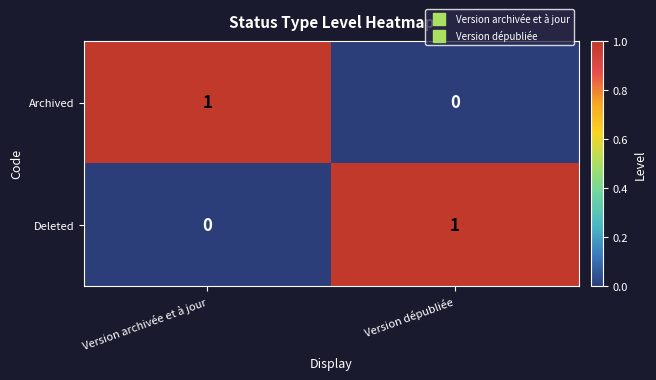

Rank the series at Version archivée et à jour from highest to lowest value.

Archived, Deleted